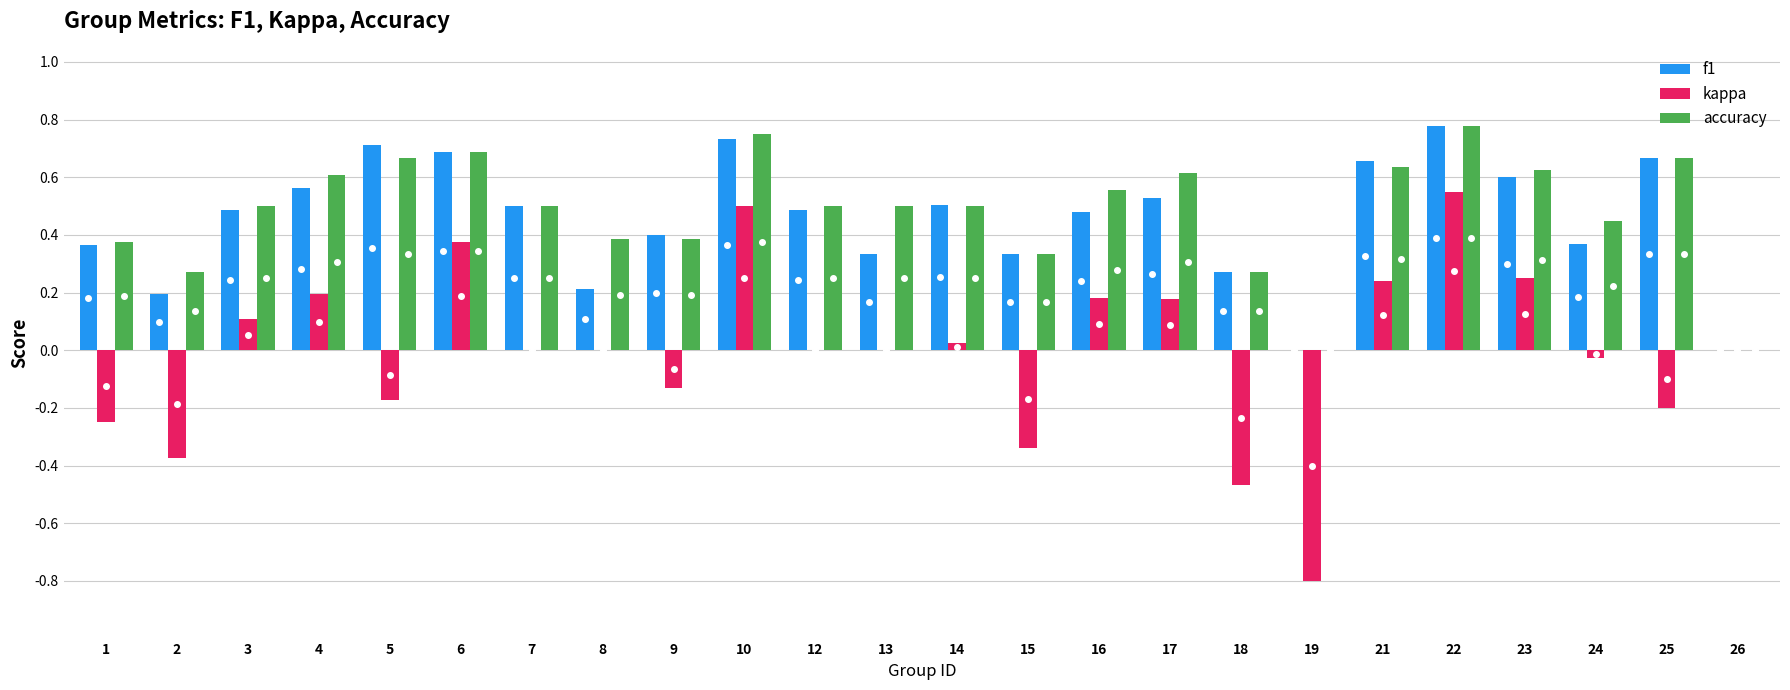

Is the value of kappa at 7 greater than the value of f1 at 24?

No